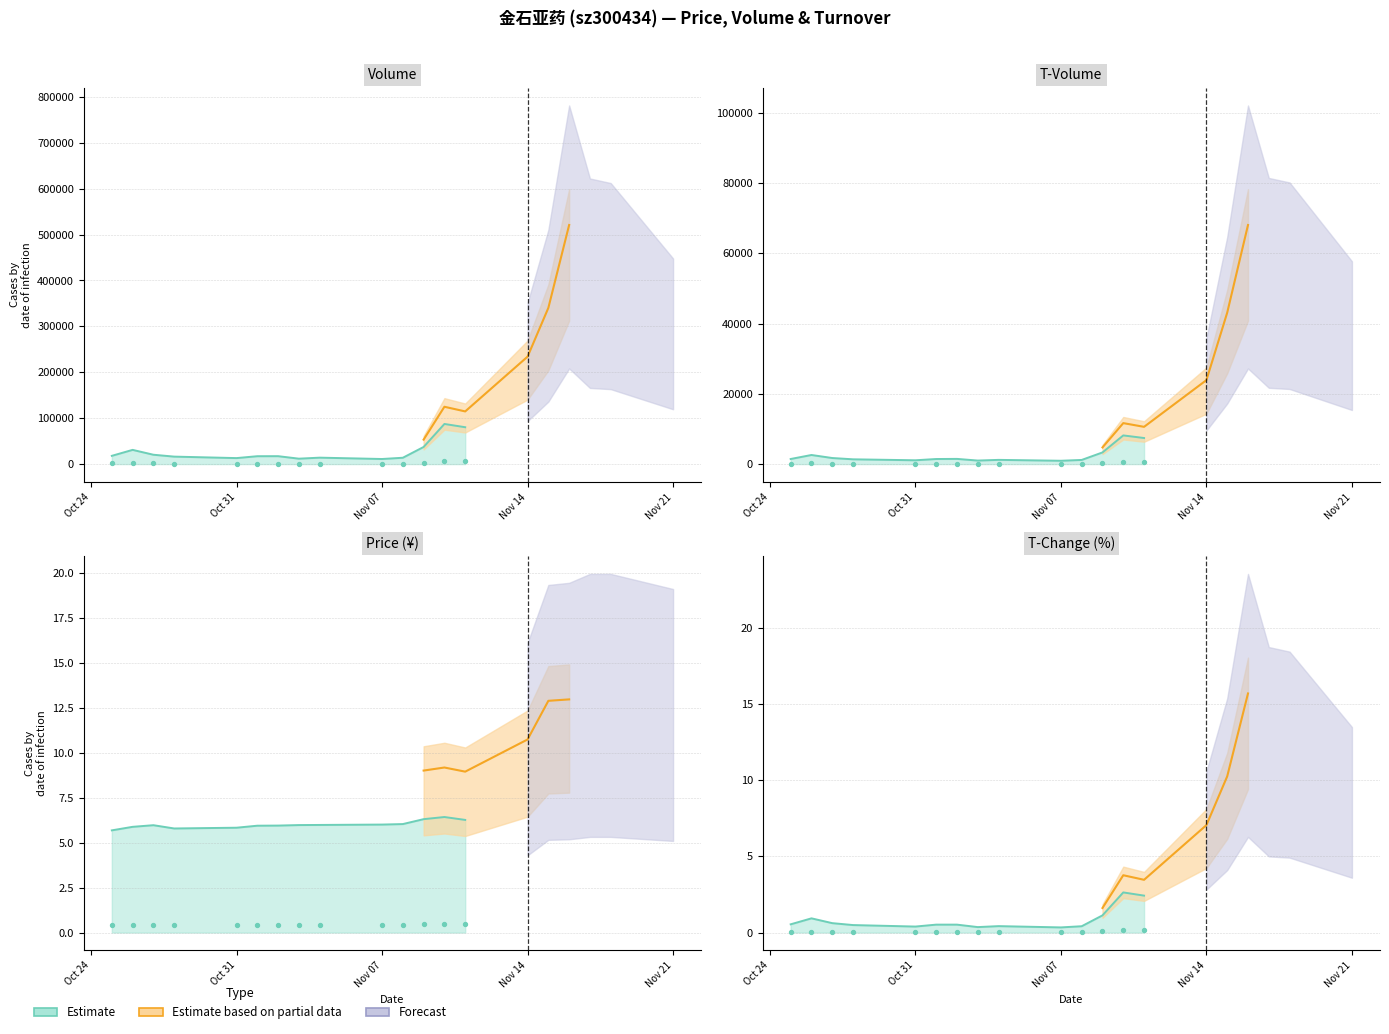

Which series has the widest spread of Y values?

volume